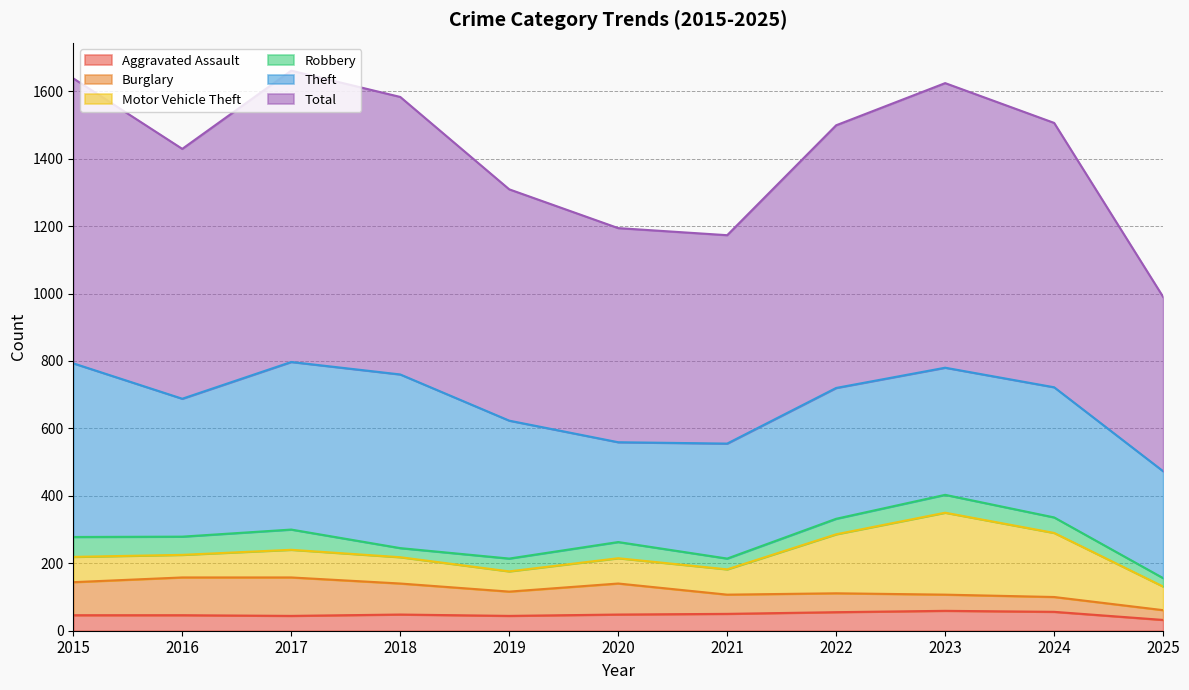

The value of Aggravated Assault at 2024 is 79. True or false?

False